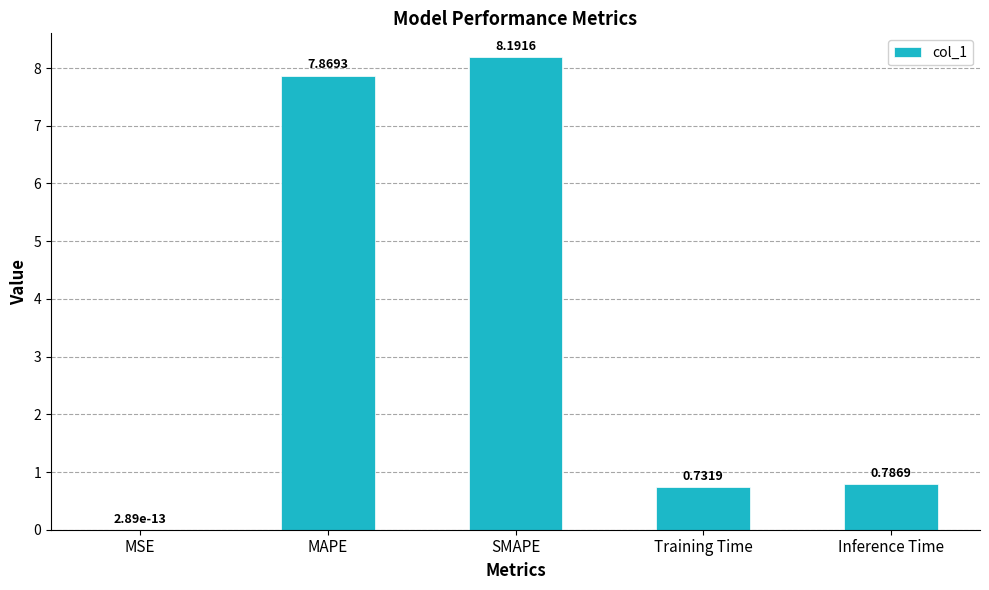

The value at Inference Time is 0.5. True or false?

False